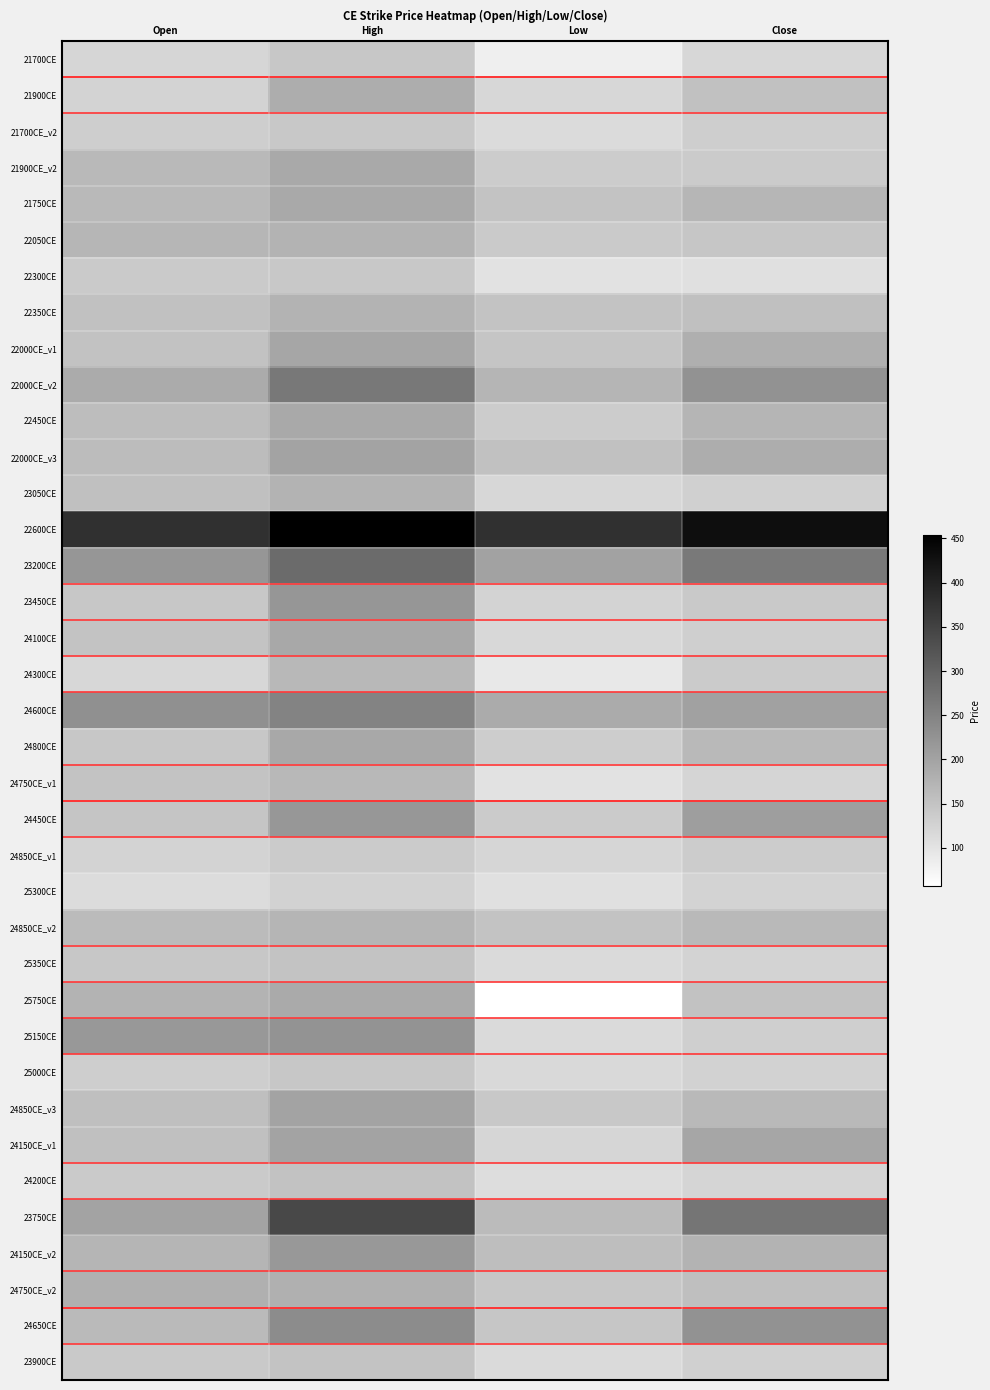

Rank the series at Low from highest to lowest value.

22600CE, 23200CE, 24600CE, 22000CE_v2, 23750CE, 24150CE_v2, 22000CE_v3, 22350CE, 21750CE, 24850CE_v2, 22000CE_v1, 24650CE, 24750CE_v2, 24850CE_v3, 22050CE, 24450CE, 21900CE_v2, 22450CE, 24800CE, 23450CE, 24850CE_v1, 24150CE_v1, 23050CE, 21900CE, 24100CE, 25000CE, 25350CE, 23900CE, 25150CE, 21700CE_v2, 24200CE, 25300CE, 22300CE, 24750CE_v1, 24300CE, 21700CE, 25750CE